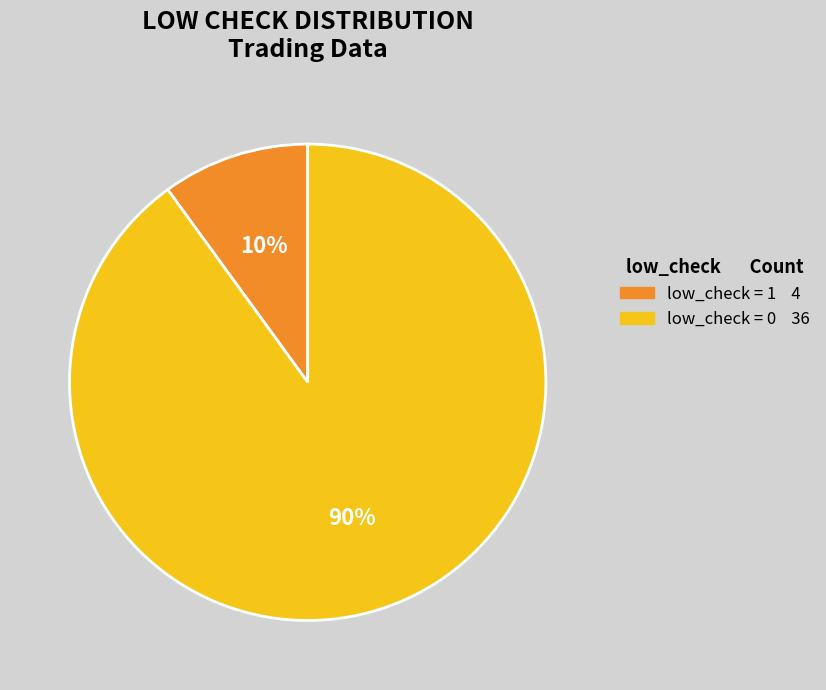

To the nearest percent, what is the difference between the largest and smallest slice percentages?

80%